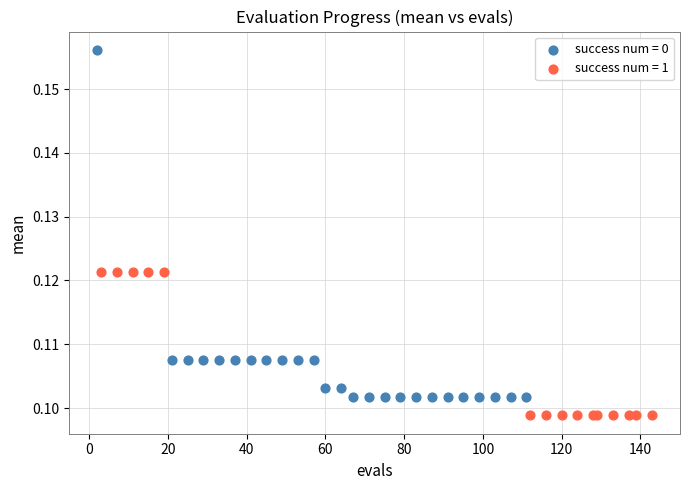

Which series has the widest spread of Y values?

success num = 0